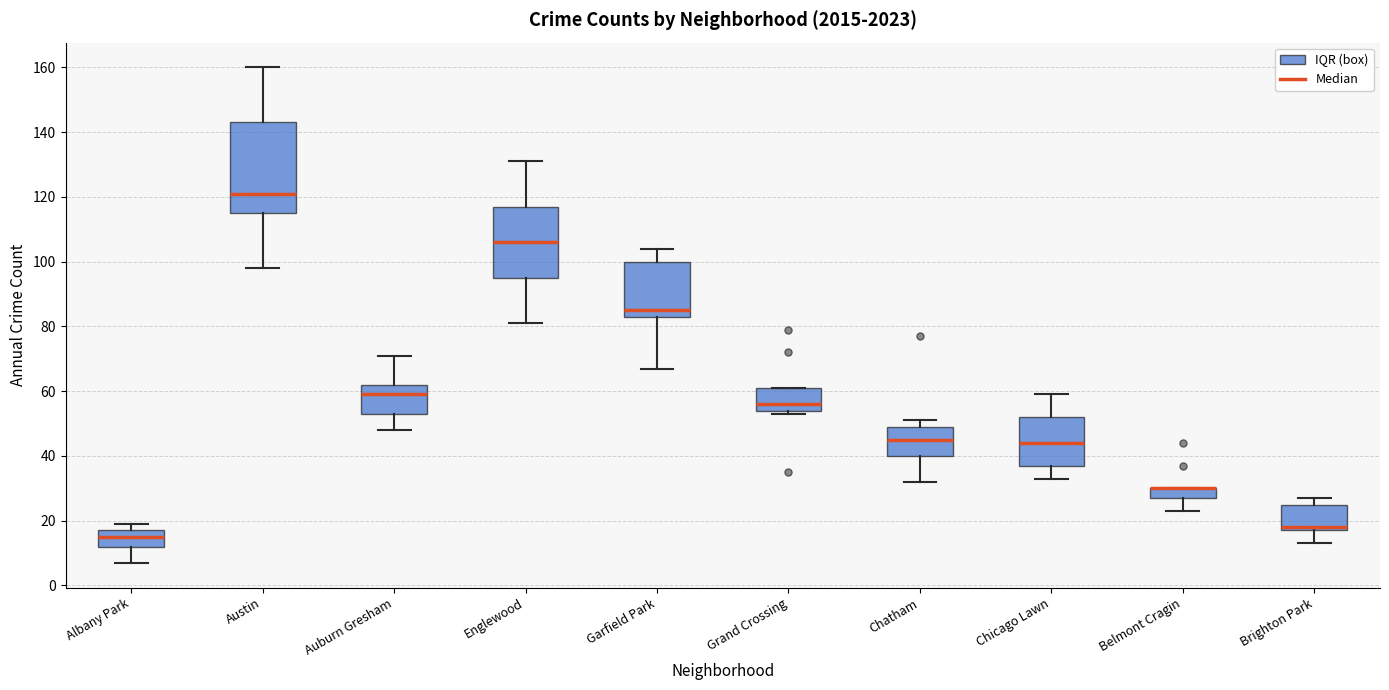

Where is the upper edge of the box for Garfield Park on the y-axis? The values are not printed on the chart, so give them approximately, as read against the axis.

100